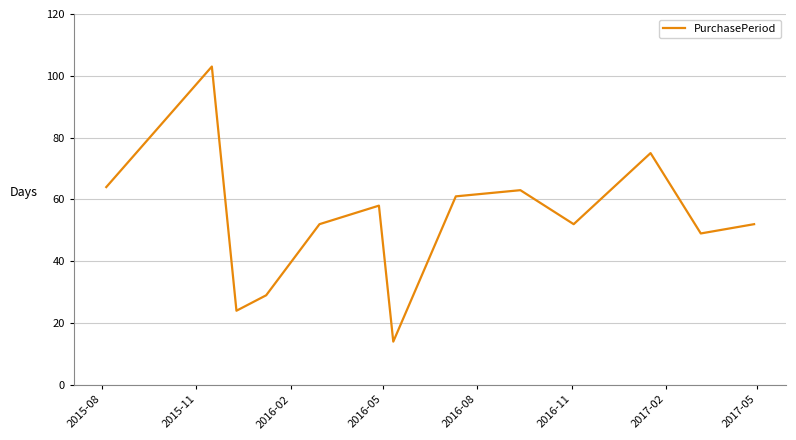

What is the average value?

54